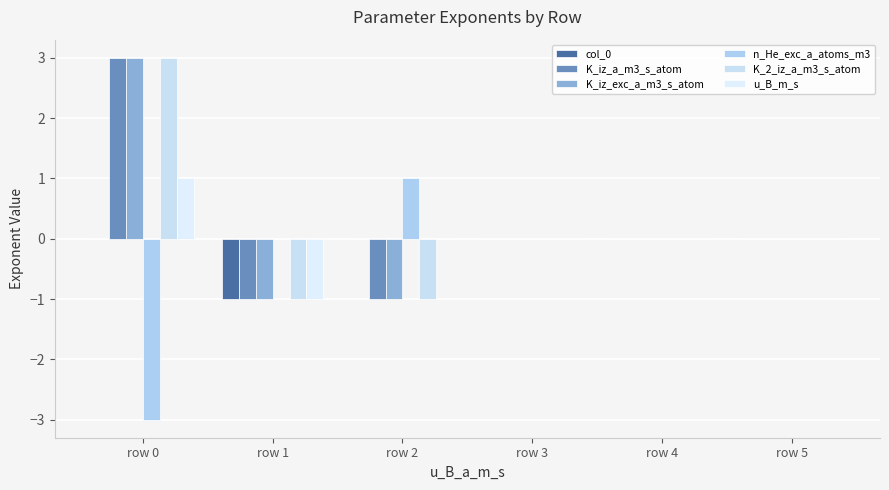

Which series has the largest total across all categories?

K_iz_a_m3_s_atom